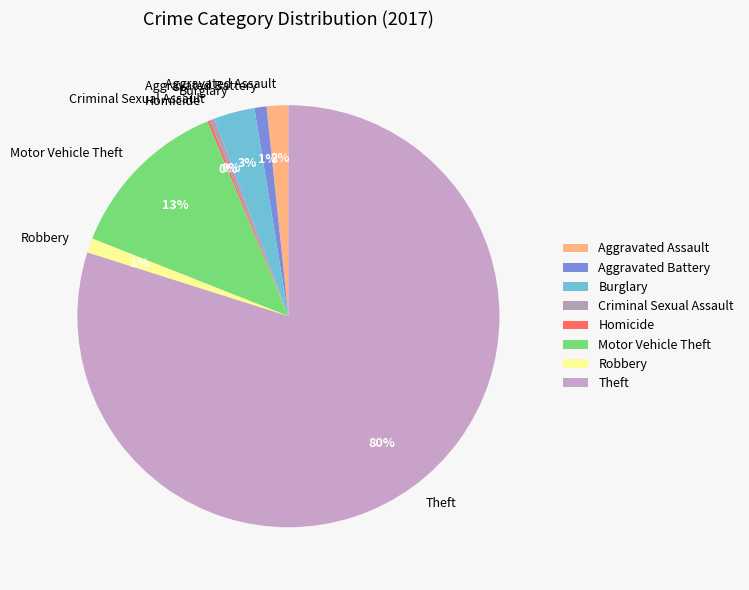

Which category has the biggest portion of the pie?

Theft